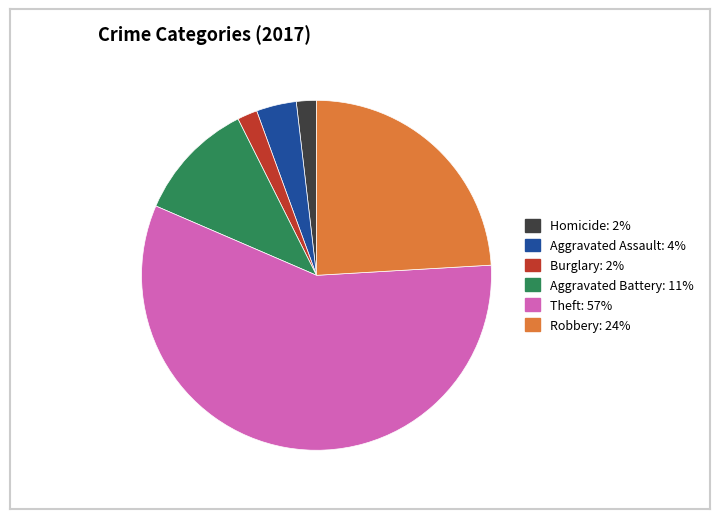

Approximately how many times larger is the value at Theft compared to Homicide?

31.0